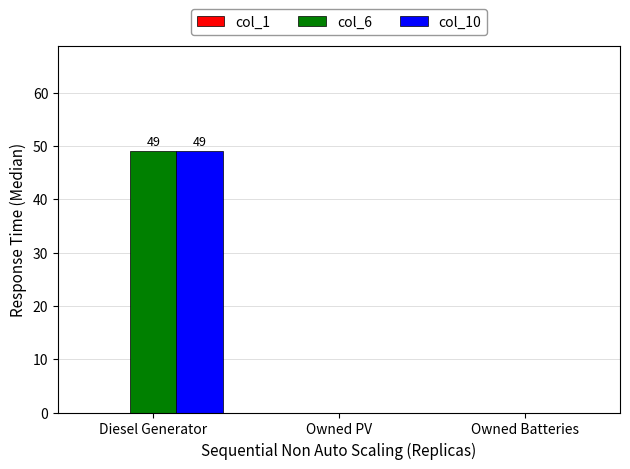

What is the sum of all col_10 values?

49